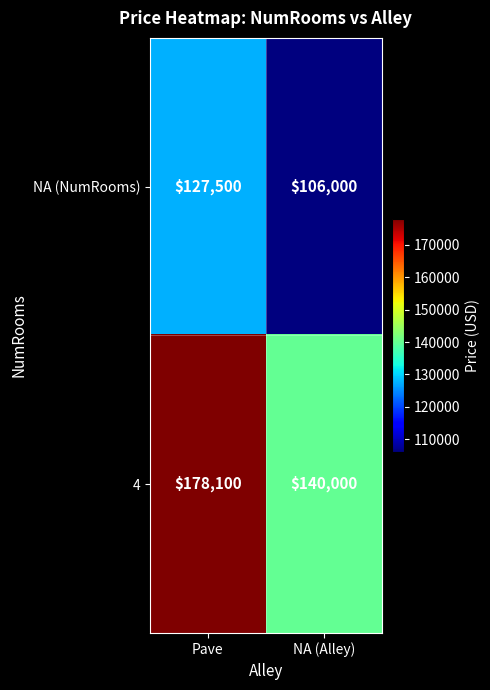

What is the approximate value of 4 at Pave?

178100